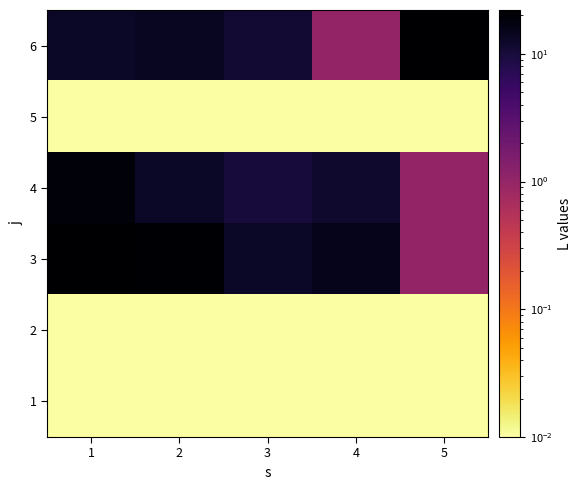

How many distinct data groups are displayed?

6